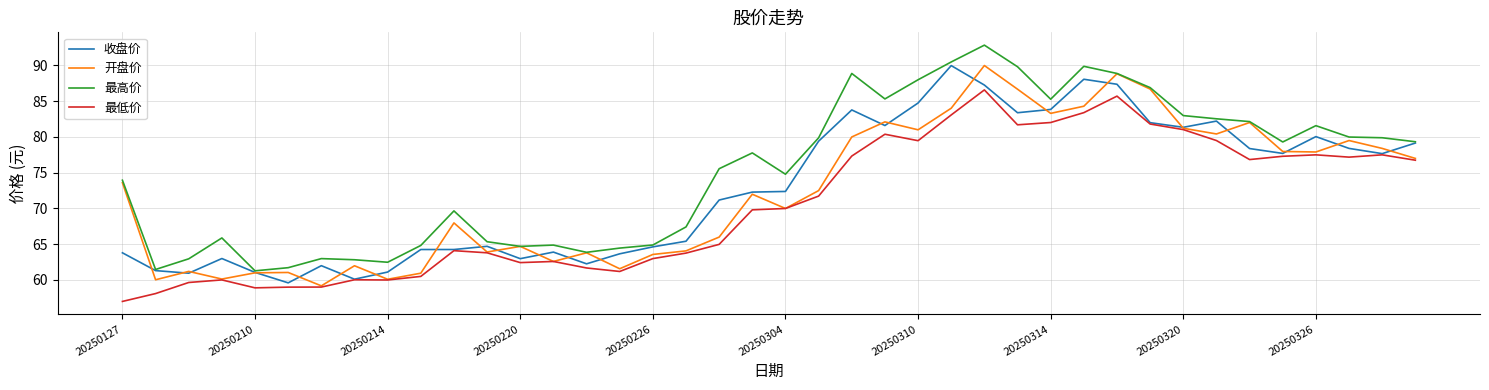

What is the maximum value for 开盘价?

90.0